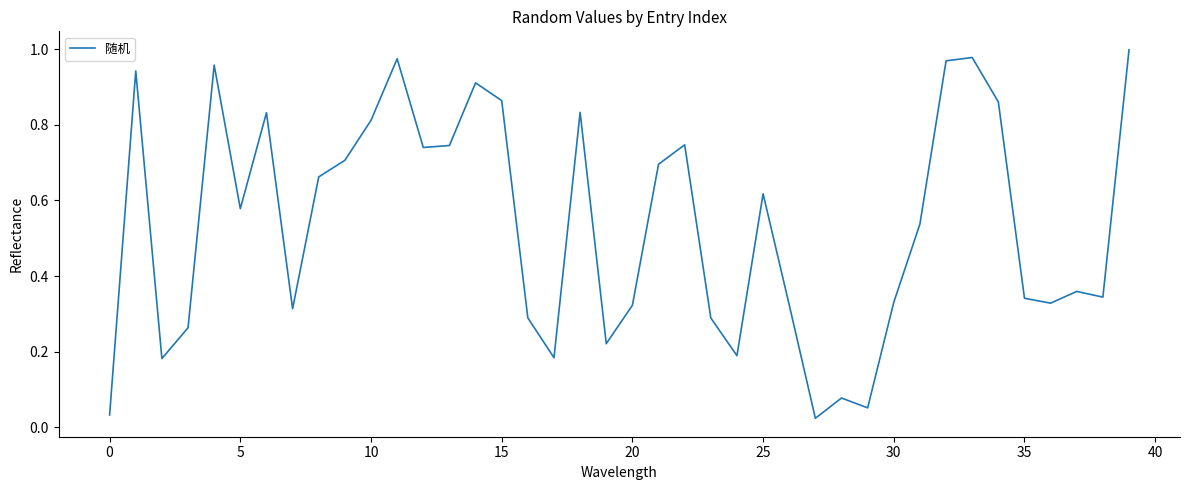

How many lines are shown in the chart?

1